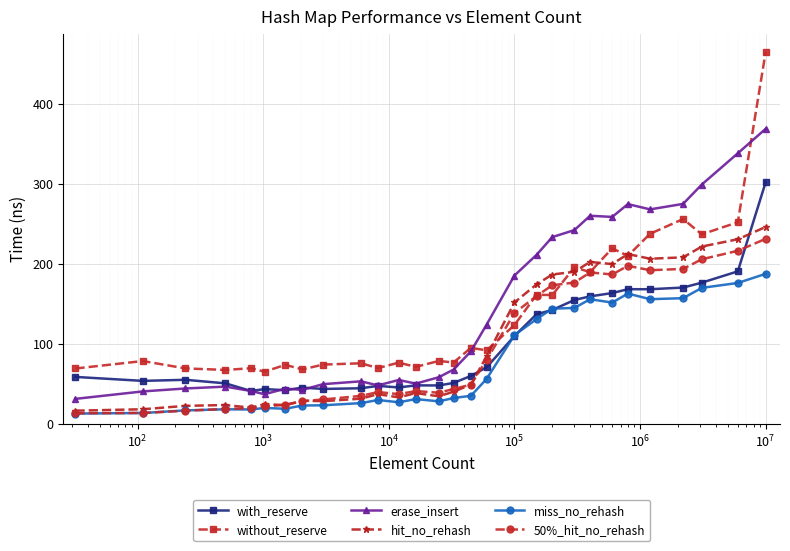

What is the greatest value displayed?

464.8